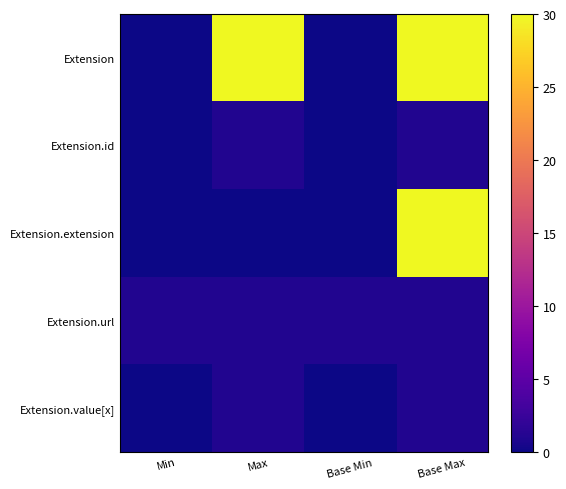

Reading left to right, extract all data points from this chart.

Extension: Min=0	Max=30	Base Min=0	Base Max=30
Extension.id: Min=0	Max=1	Base Min=0	Base Max=1
Extension.extension: Min=0	Max=0	Base Min=0	Base Max=30
Extension.url: Min=1	Max=1	Base Min=1	Base Max=1
Extension.value[x]: Min=0	Max=1	Base Min=0	Base Max=1